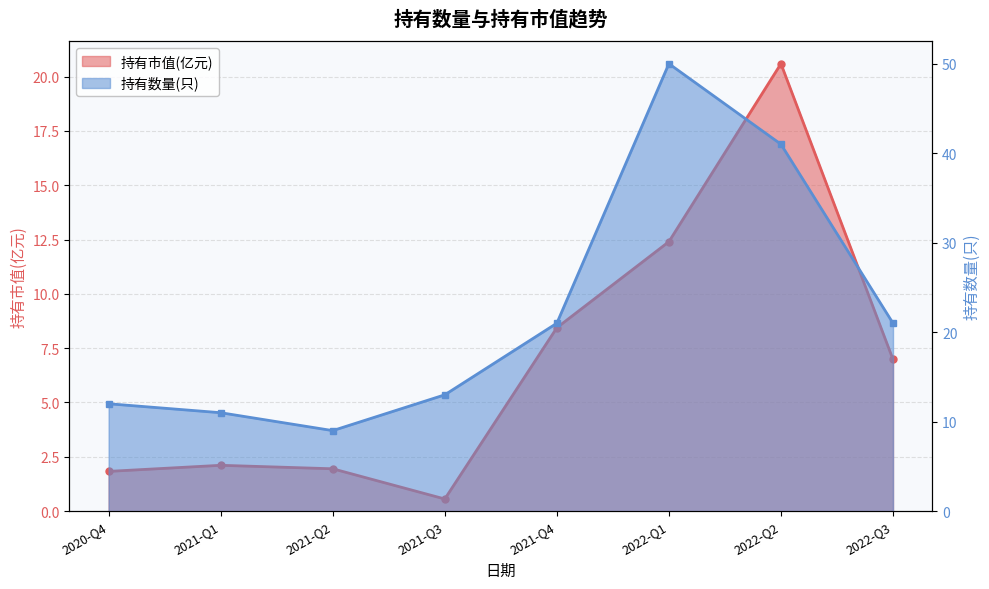

True or false: 持有数量(只) has a value of 12.3 at 2022-Q3.

False